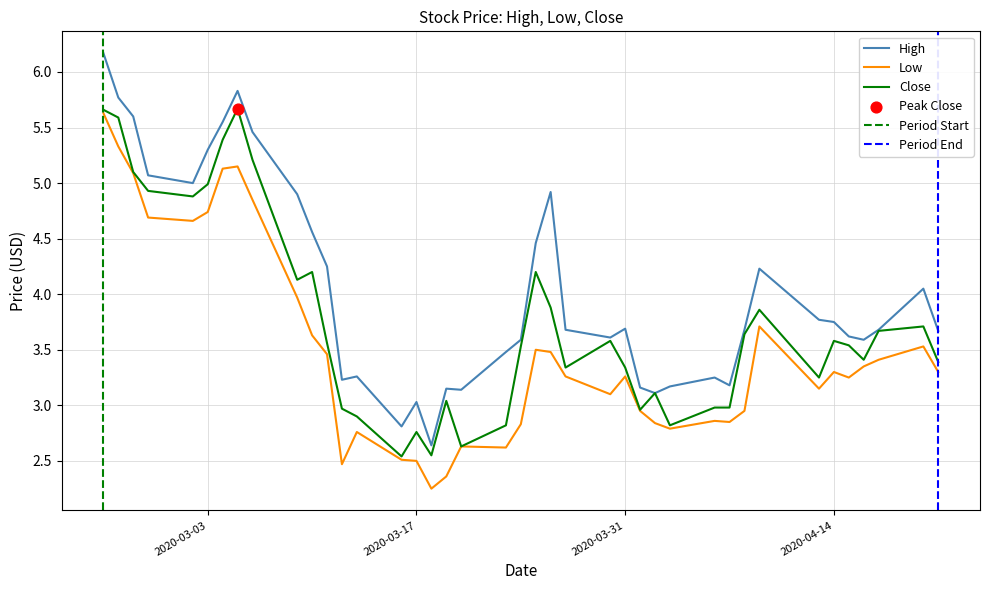

Which series contains the lowest Y value?

Low